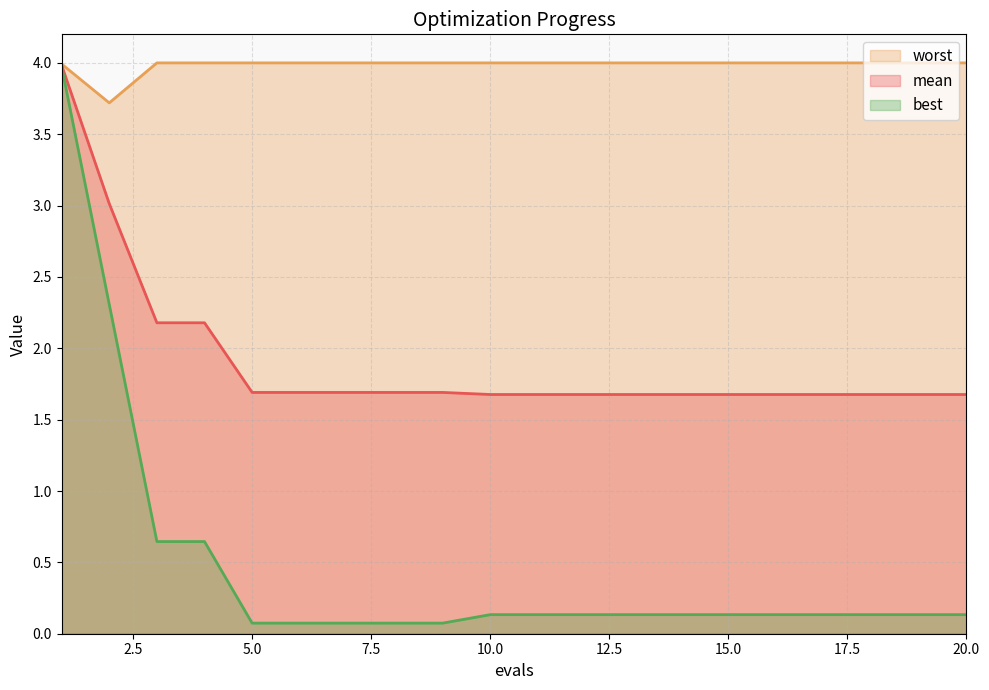

The value of best at 15.0 is 0.1. True or false?

True